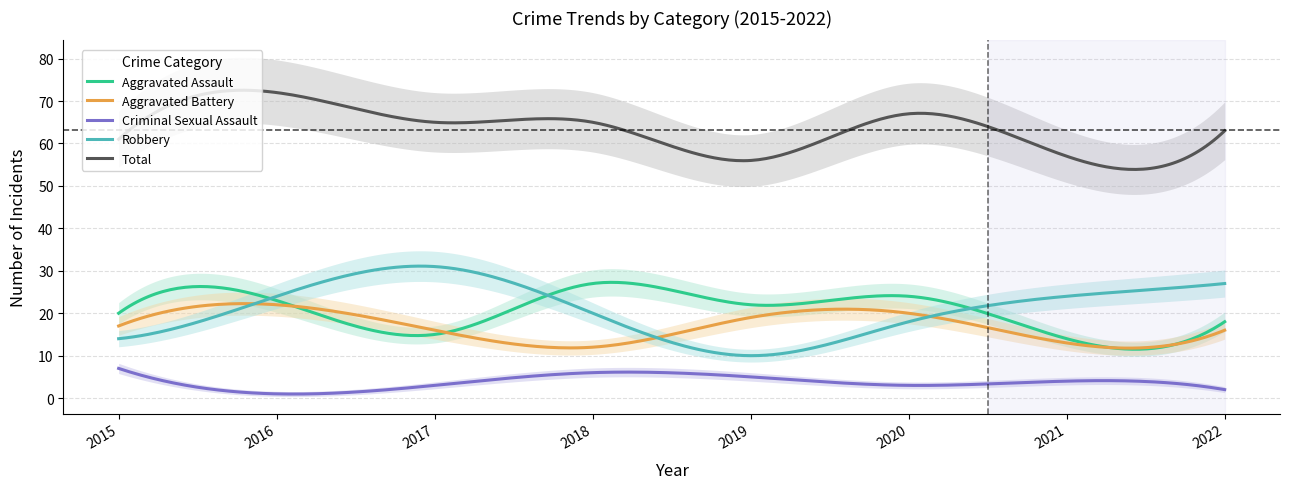

What is the approximate value of Criminal Sexual Assault at 2016?

1